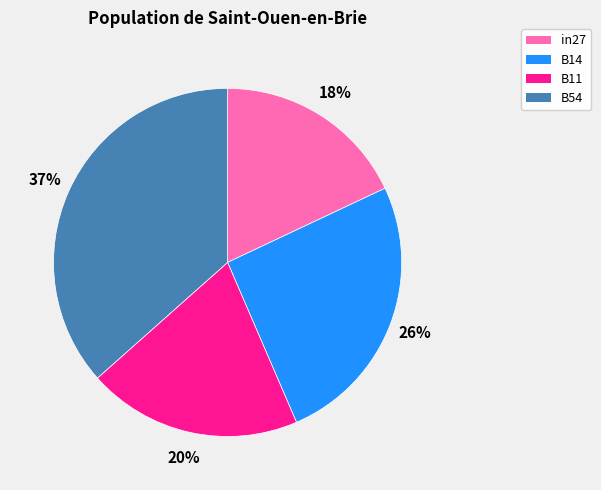

Does any single category account for the majority?

No